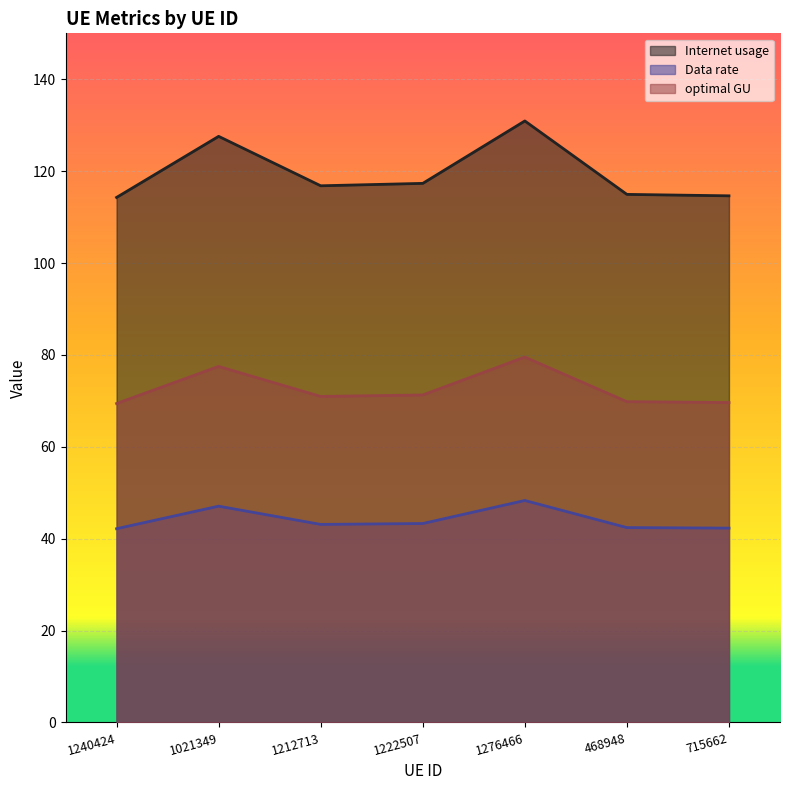

At how many categories does at least one series exceed 75?

7